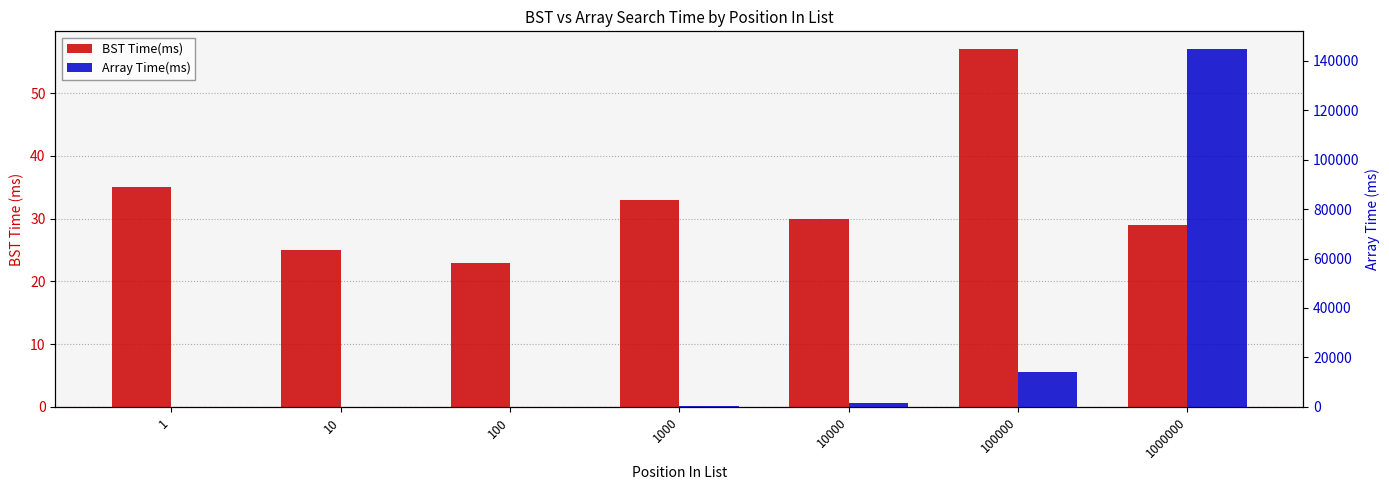

What is the sum of the BST Time(ms) values at 100 and 1?

58